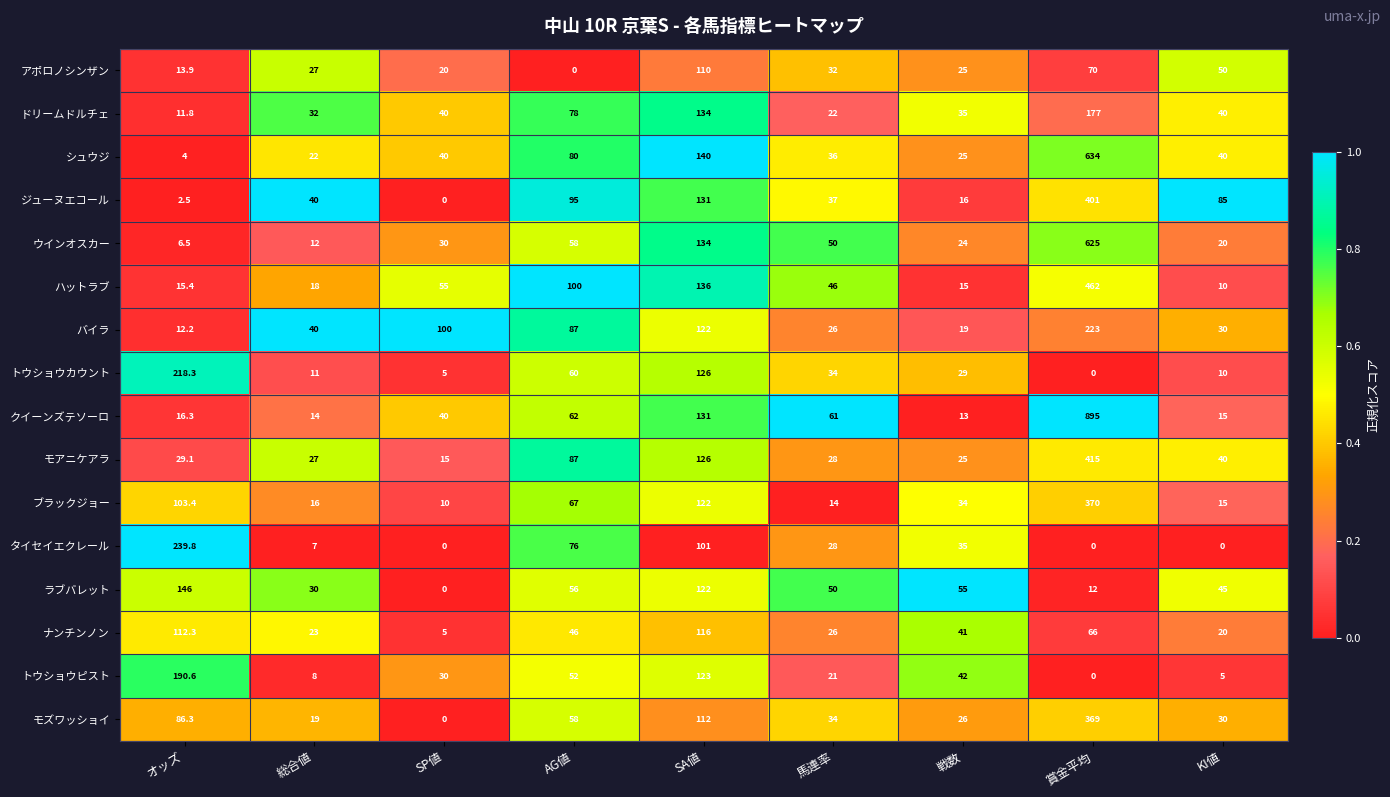

What is the difference between the maximum and second lowest values in the ドリームドルチェ series?

155.0